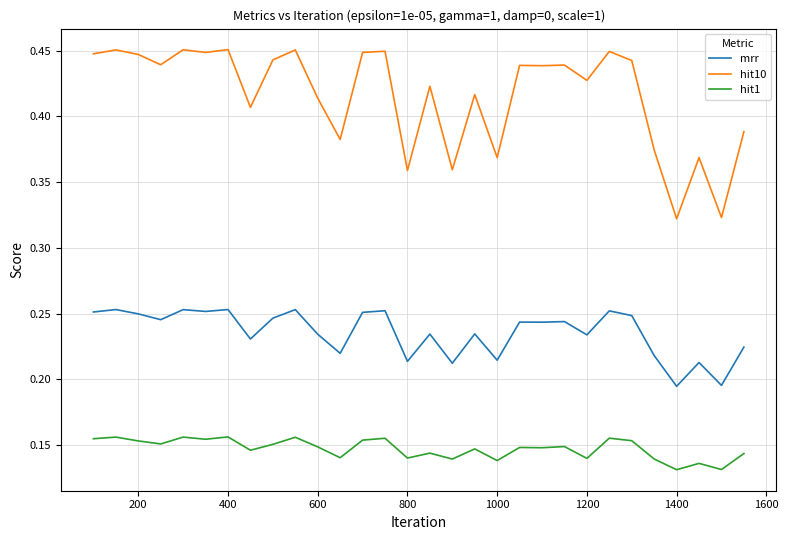

List the series in order of their peak value, lowest first.

hit1, mrr, hit10